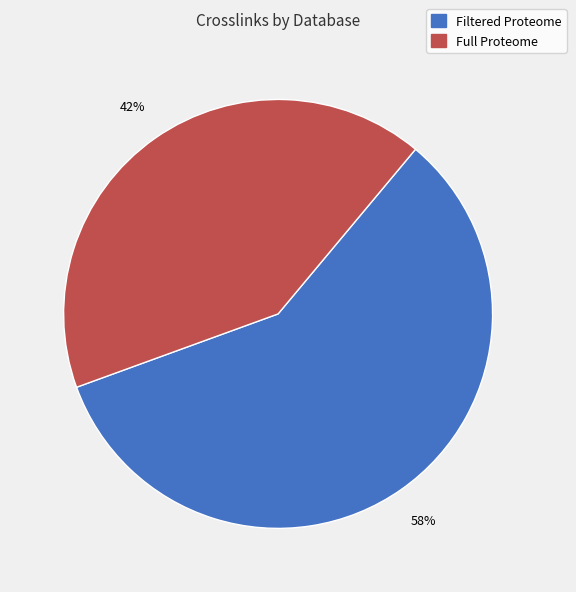

To the nearest percent, what is the average slice percentage?

50%